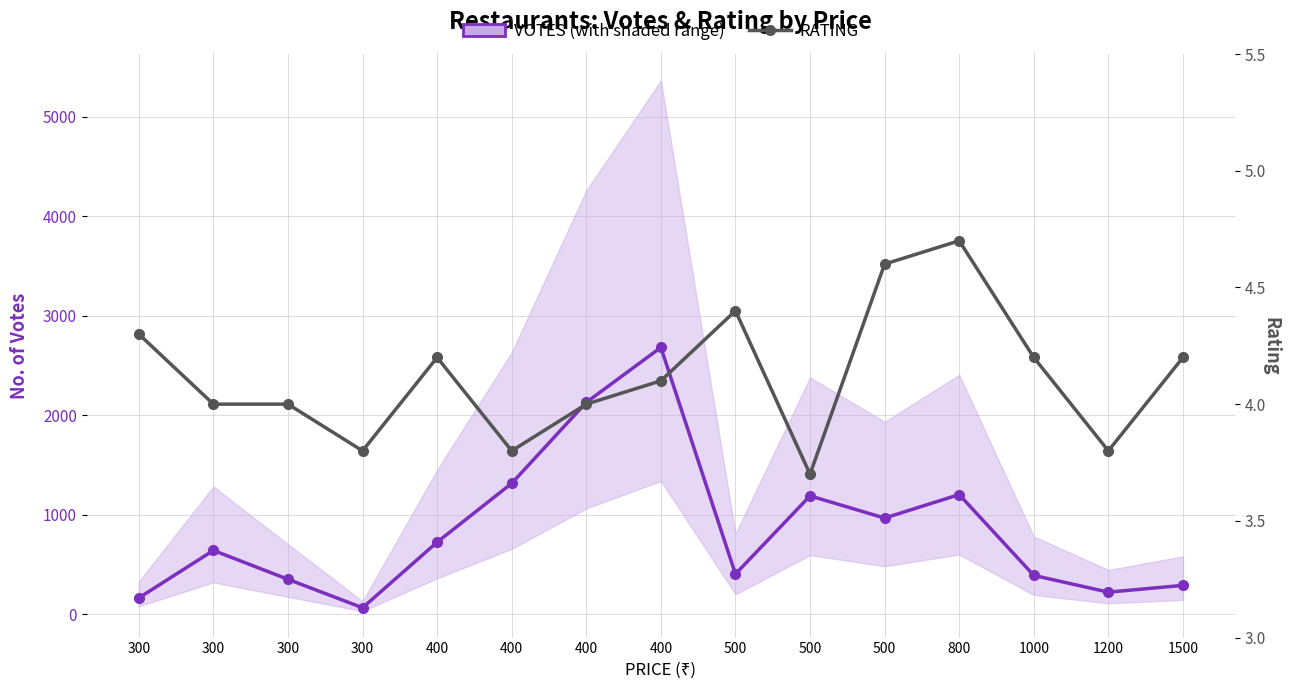

At which label is RATING closest to 4?

300